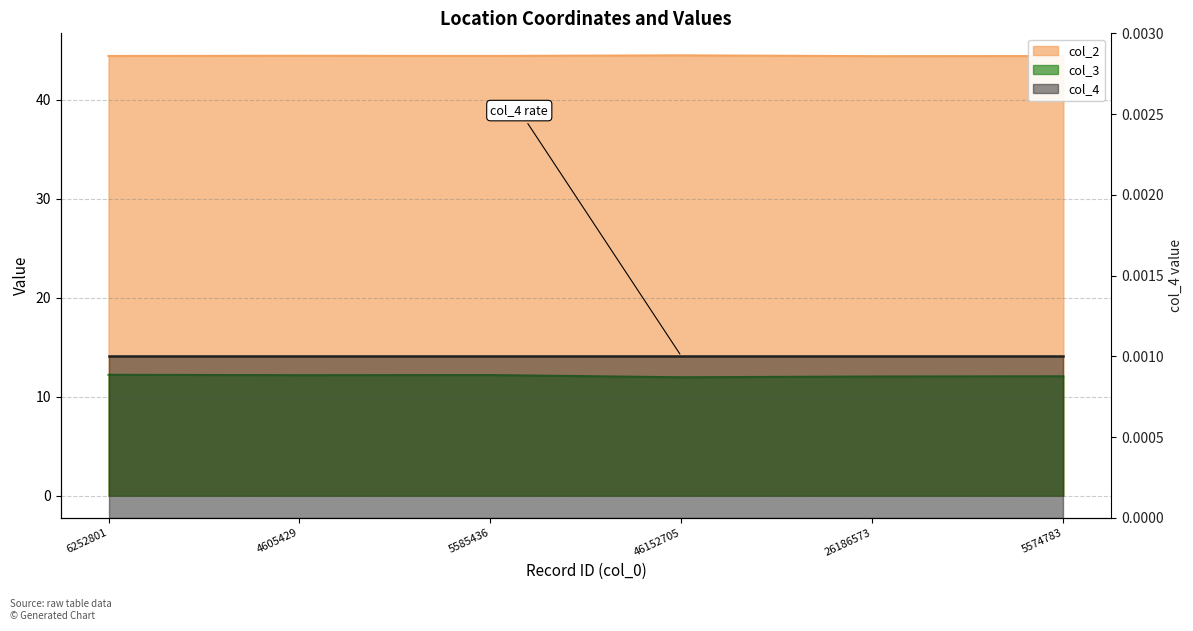

What is the difference between the maximum and minimum values in the col_3 series?

0.2